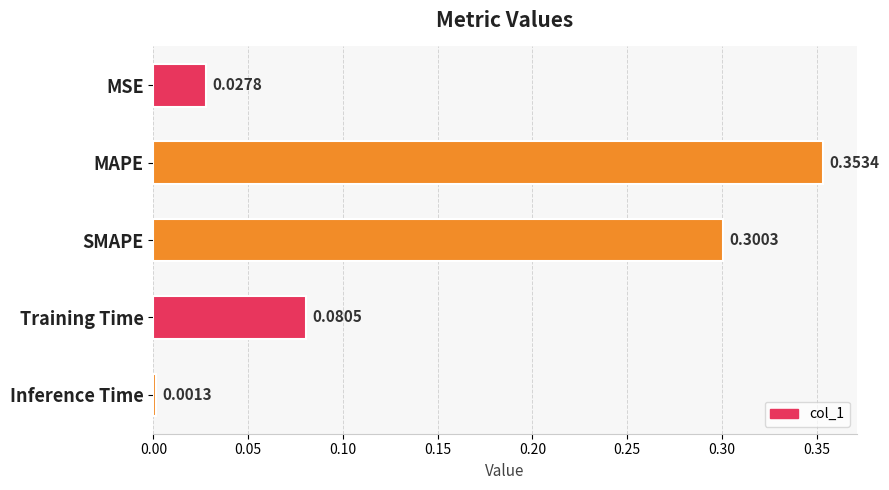

At which label is the value closest to 0?

Inference Time